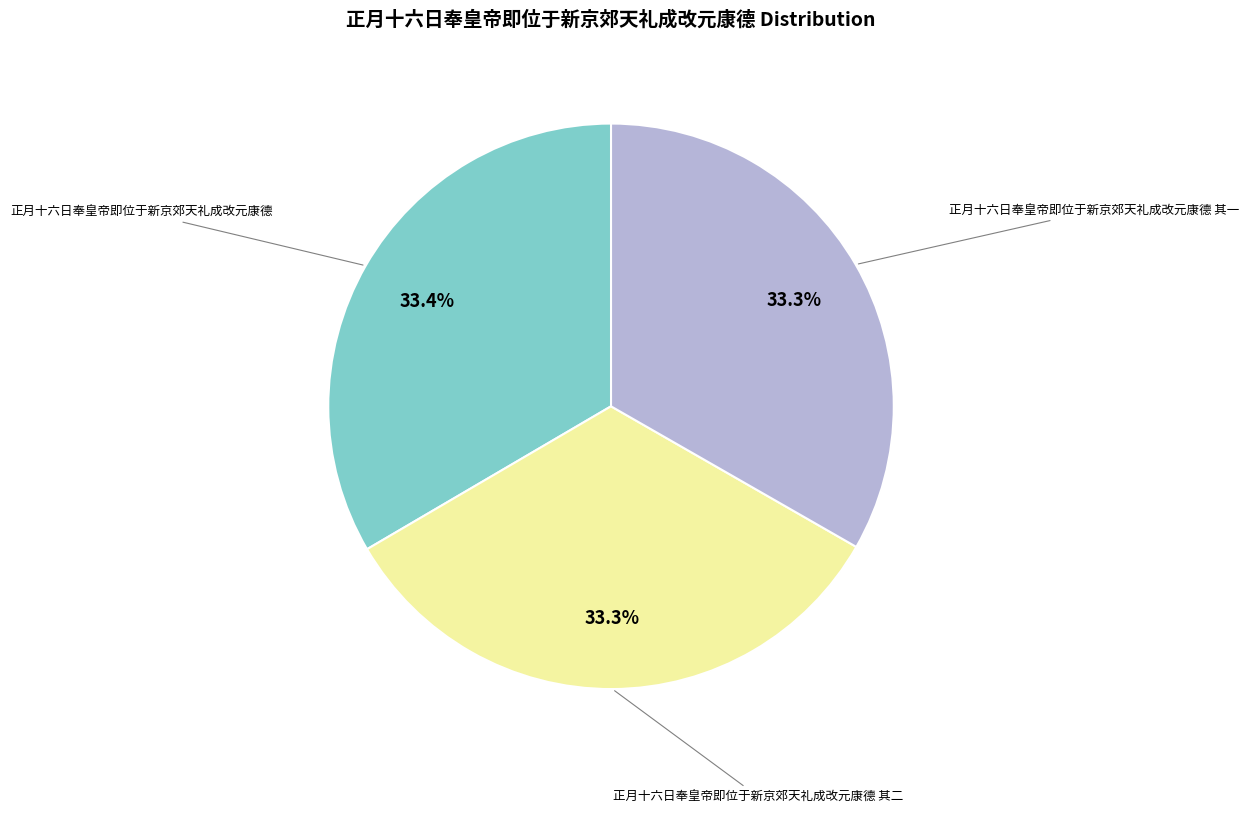

Does any single category account for the majority?

No